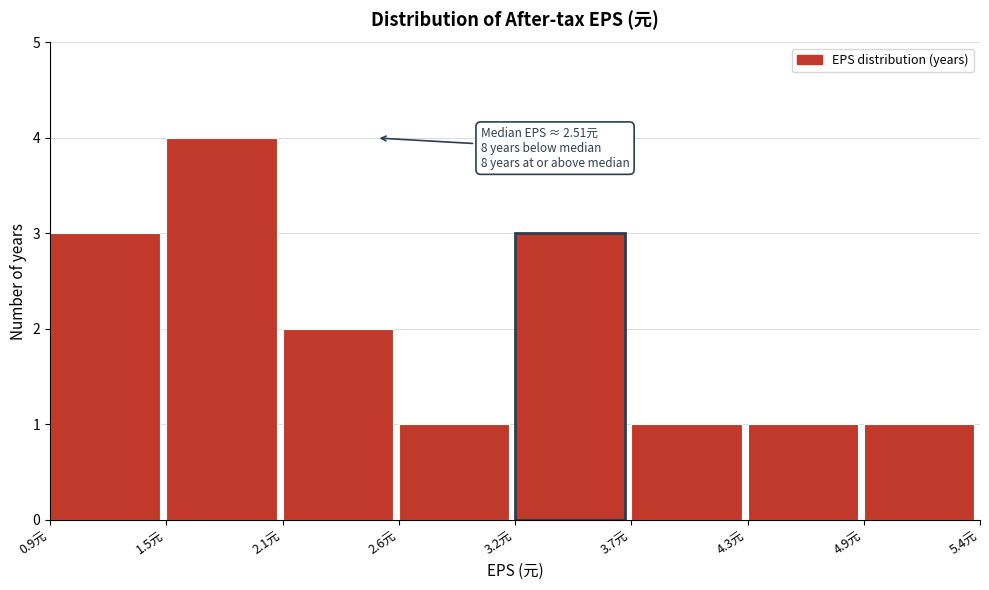

Reading left to right, transcribe all the data shown in this chart.

3	4	2	1	3	1	1	1